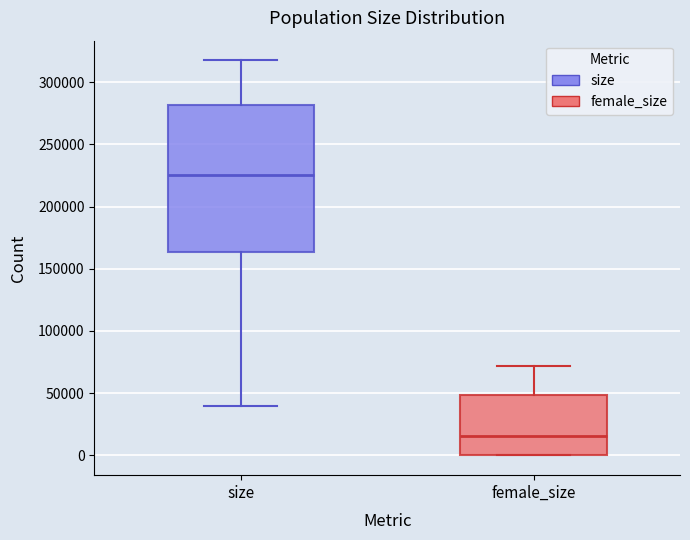

Where does the median line of the box for female_size sit on the y-axis? The values are not printed on the chart, so give them approximately, as read against the axis.

15000